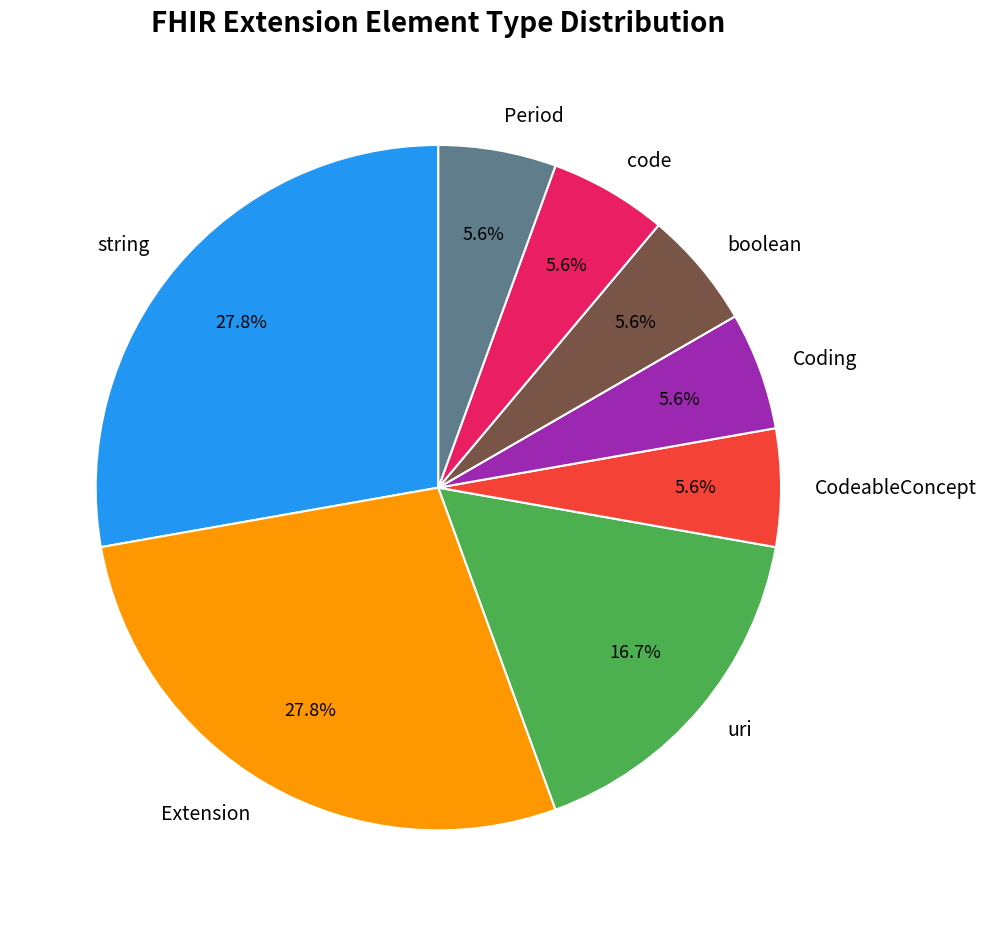

Approximately how many times larger is the value at code compared to CodeableConcept?

1.0